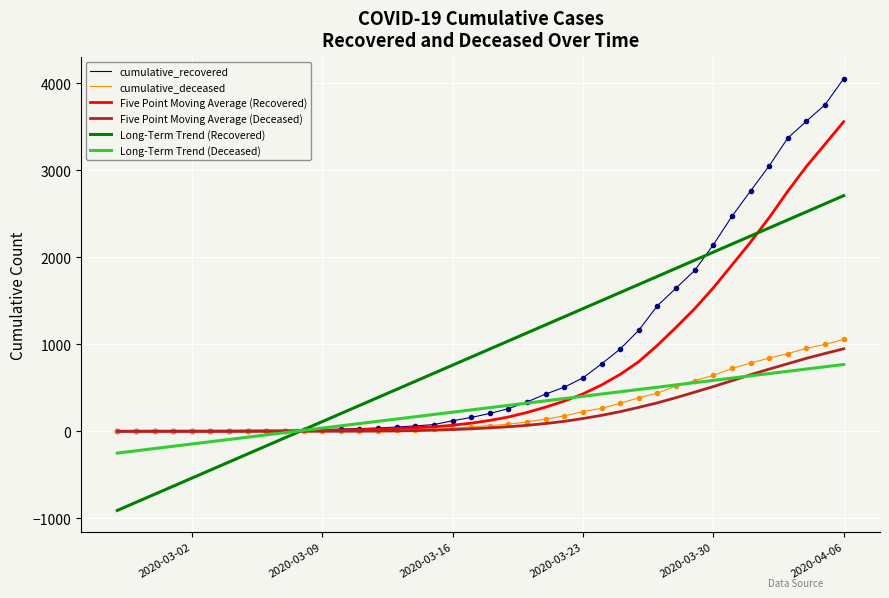

Count the number of data series in this chart.

6